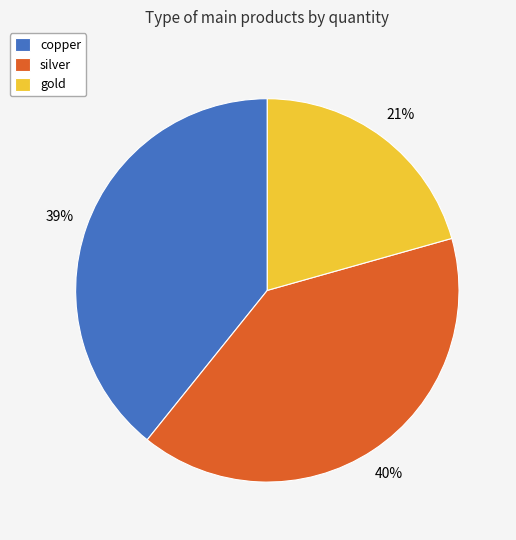

Rank the categories by value from highest to lowest.

silver, copper, gold